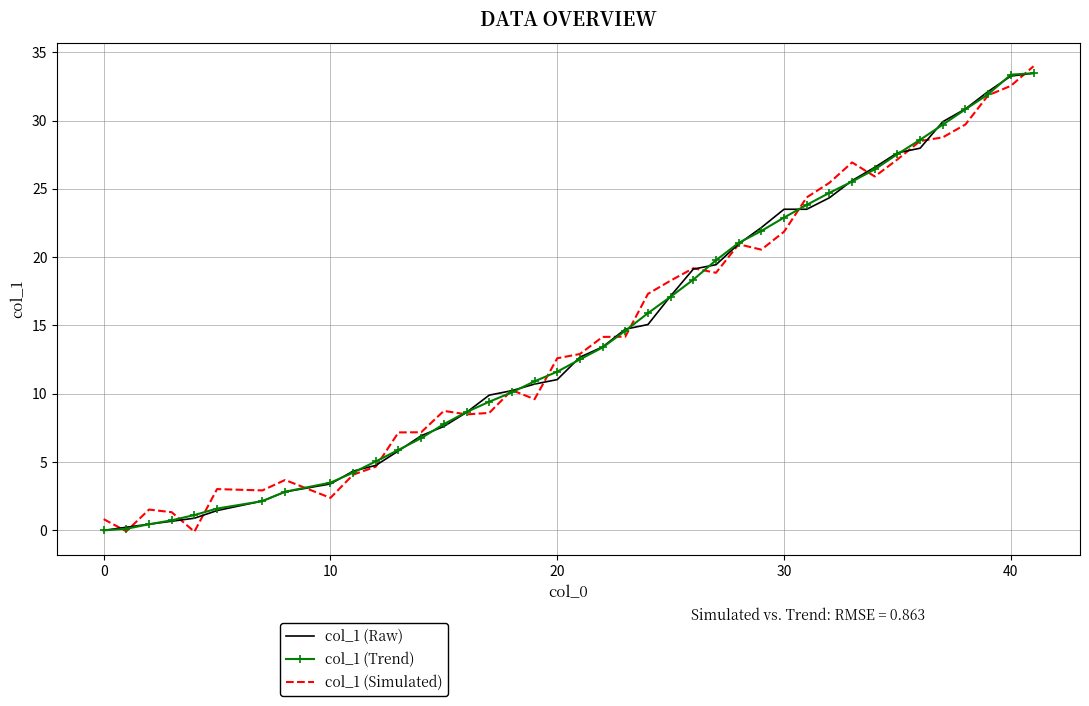

What is the highest value of the col_1 (Trend) series?

33.5